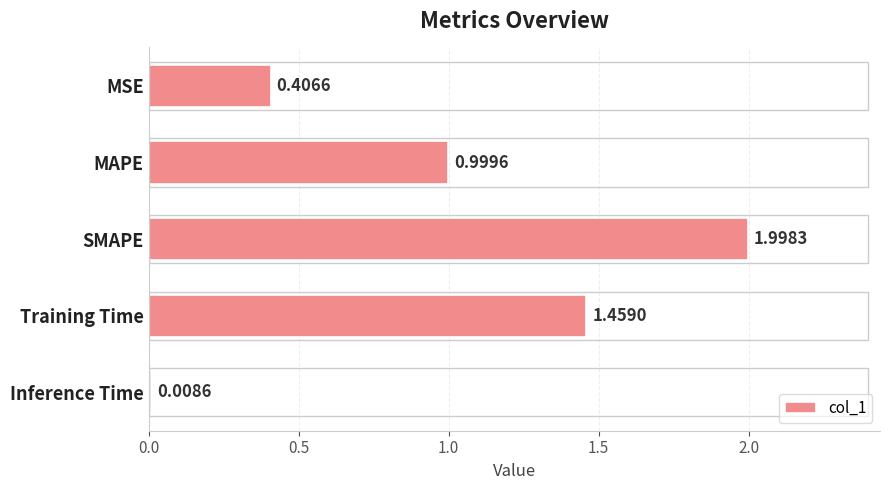

What is the label of the 4th bar from the bottom?

MAPE